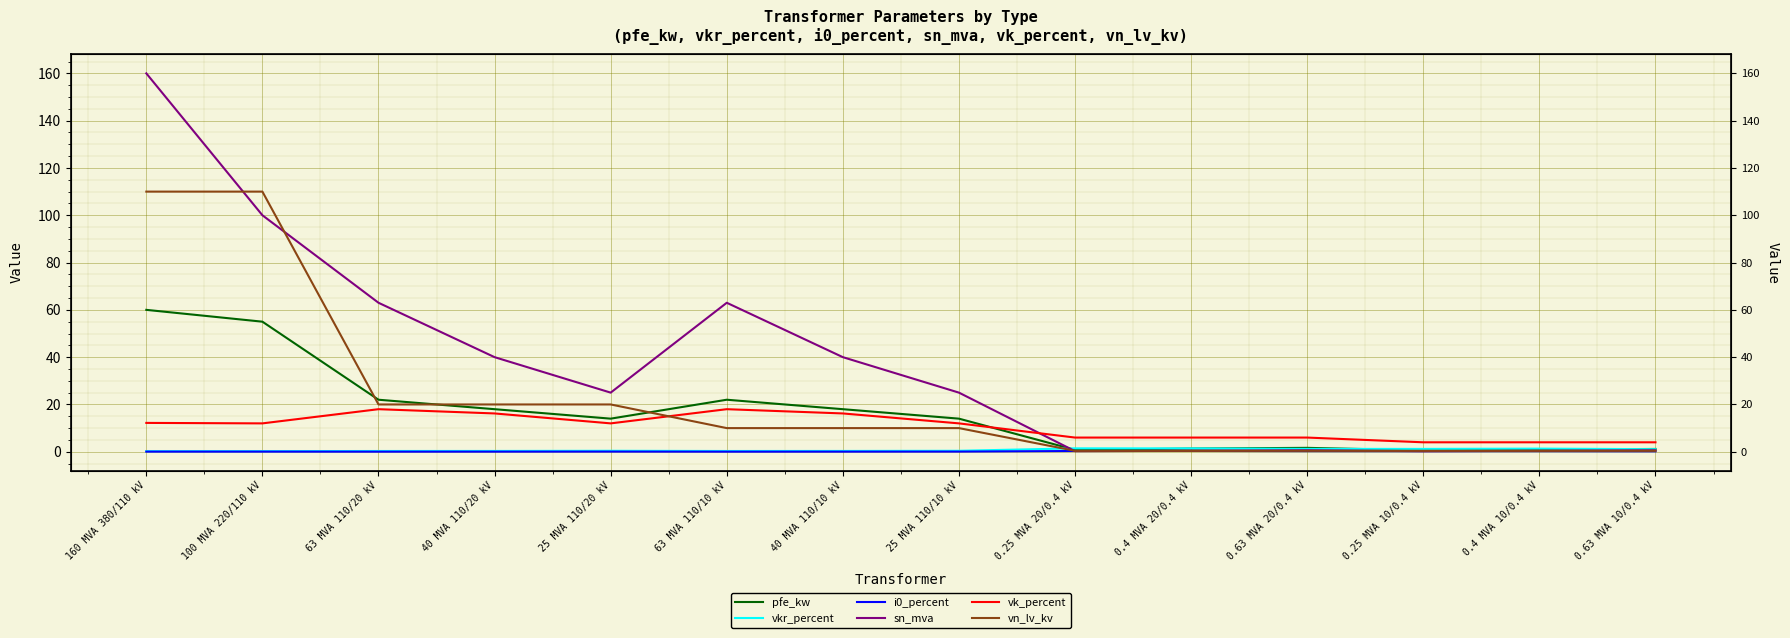

List the series in order of their peak value, lowest first.

i0_percent, vkr_percent, vk_percent, pfe_kw, vn_lv_kv, sn_mva